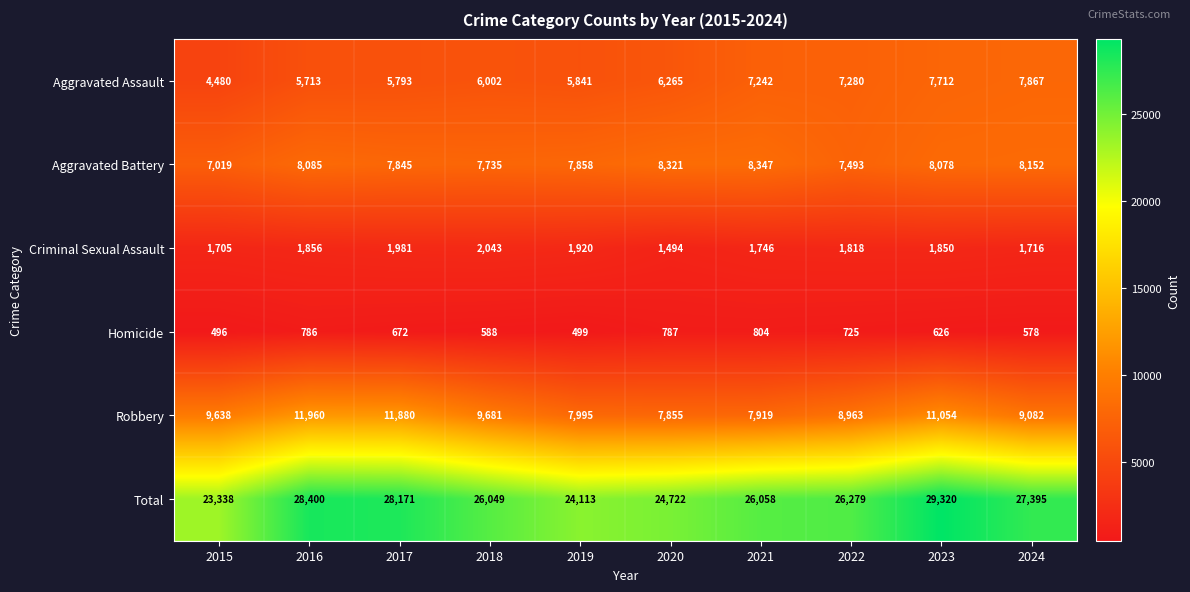

List the series in order of their peak value, highest first.

Total, Robbery, Aggravated Battery, Aggravated Assault, Criminal Sexual Assault, Homicide